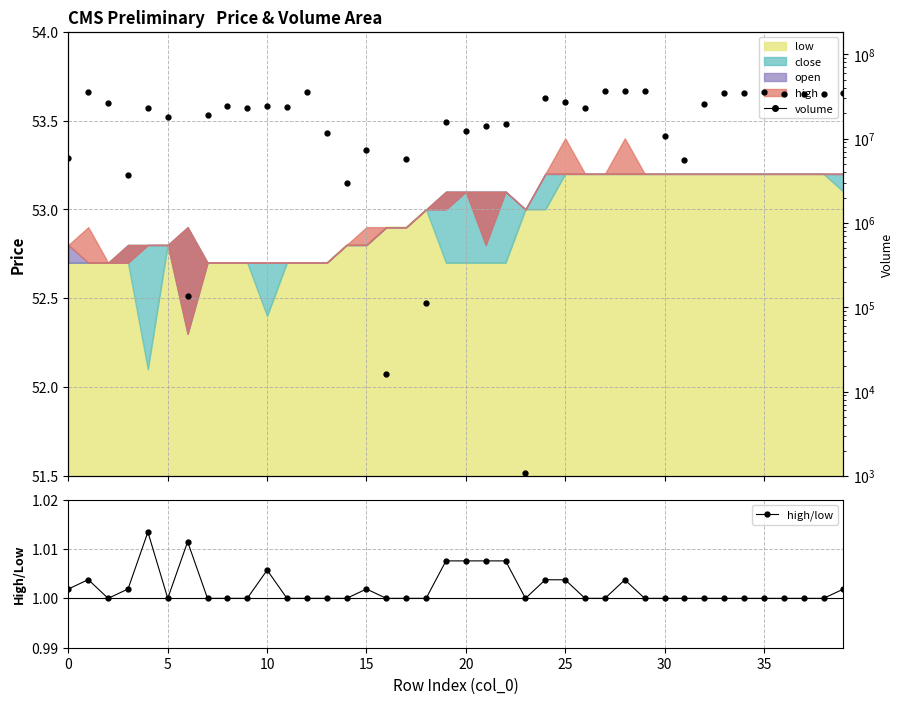

True or false: high/low and volume cross at least once.

False